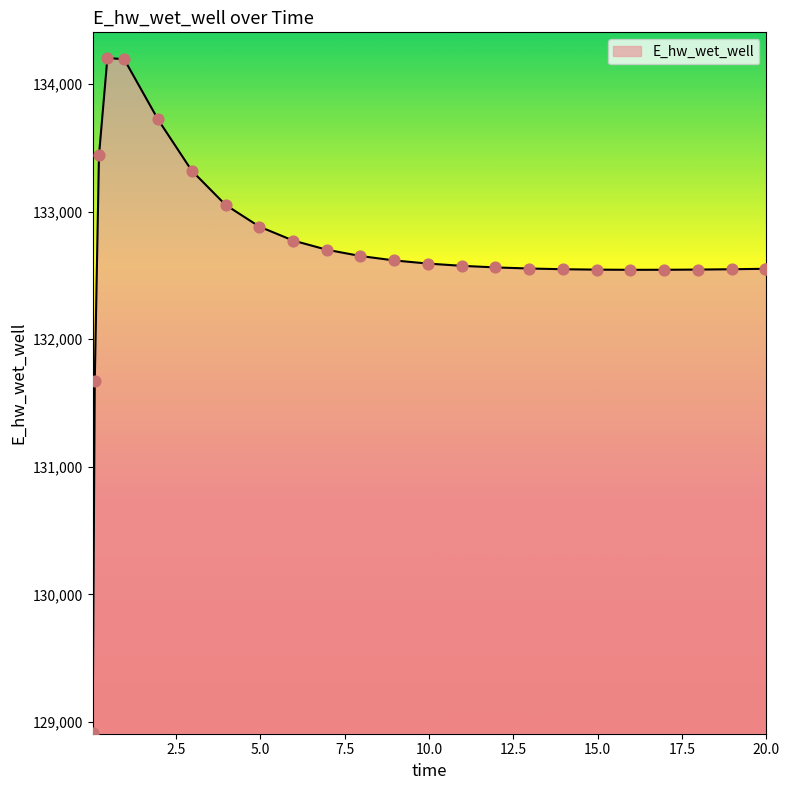

What is the smallest value displayed?

128913.1